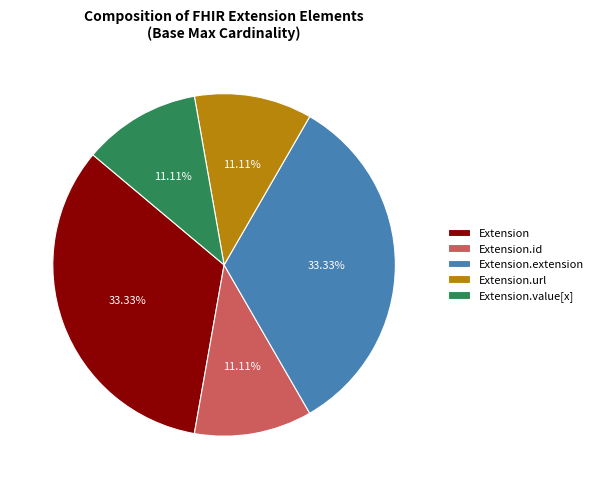

How many segments does this pie chart have?

5